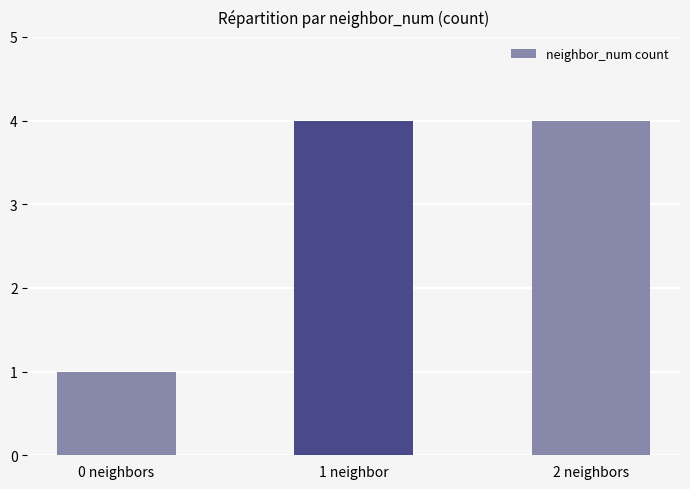

What is the ratio of the value at 2 neighbors to the value at 0 neighbors?

4.0